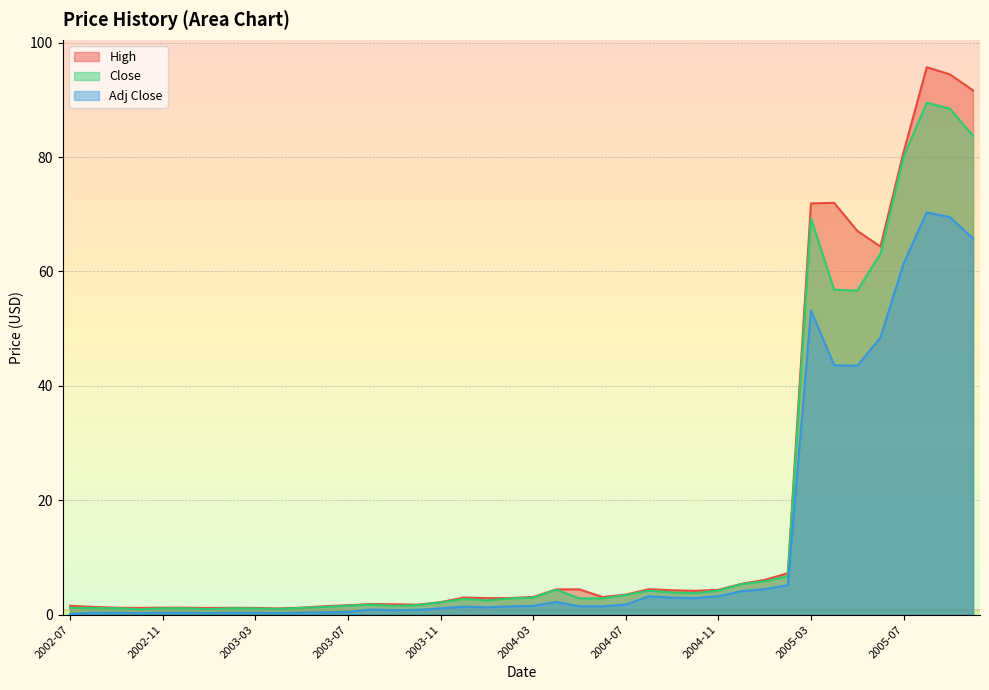

What is the difference between the second highest and minimum values in the Adj Close series?

69.3